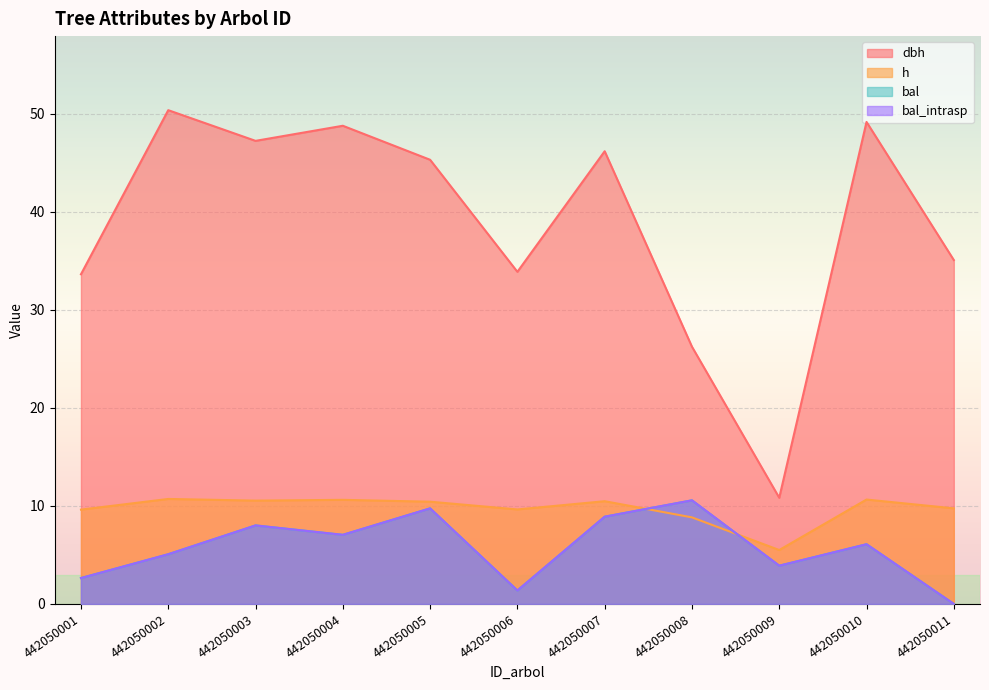

Which series has the widest spread of values?

dbh